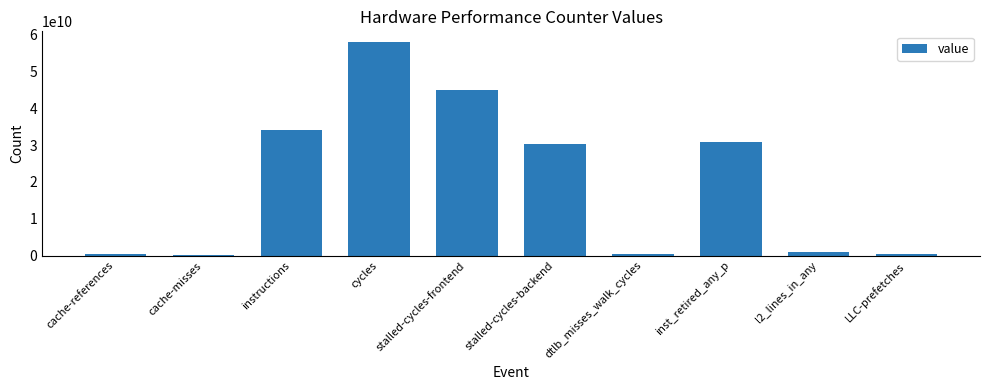

The value at cycles is 57968798267. True or false?

True